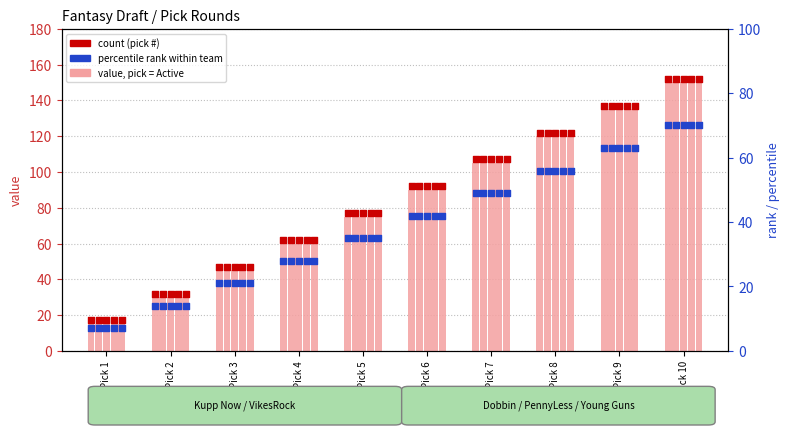

Which series contains the highest Y value?

count